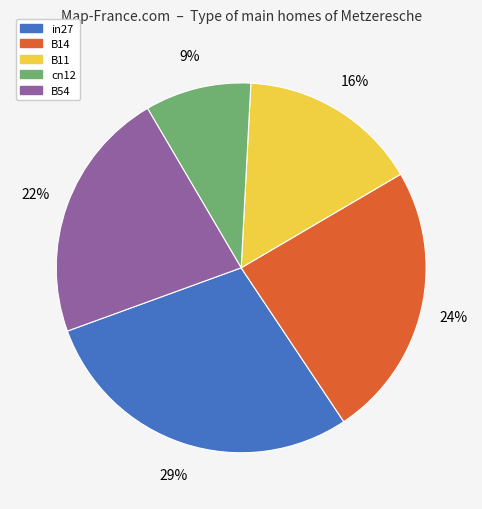

Which slice is the largest?

in27